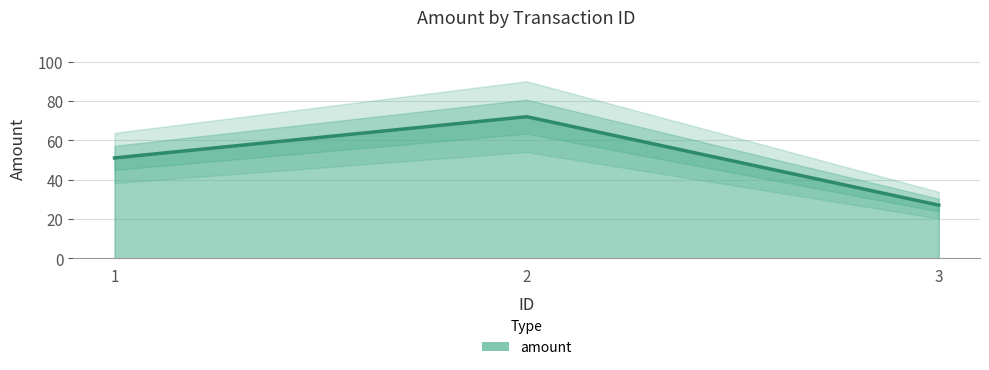

List the labels in order of value, largest first.

2, 1, 3